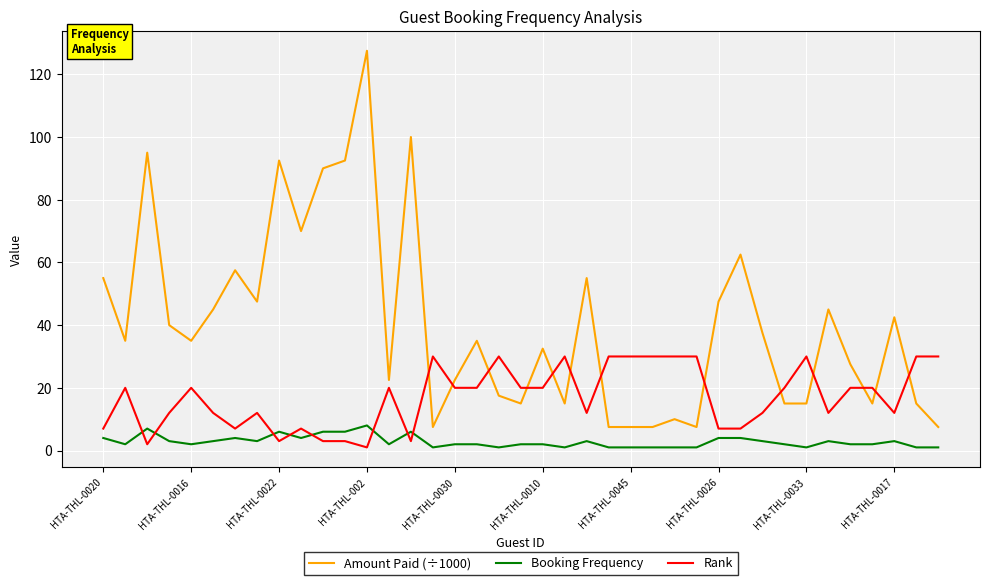

What is the average value of the Rank series?

17.0